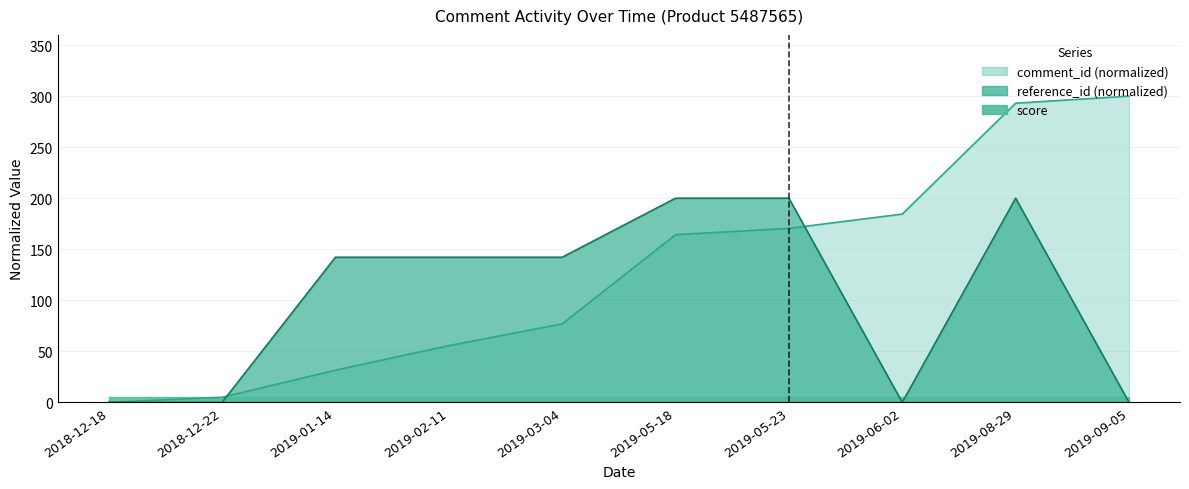

At which label does reference_id_scaled reach its peak?

2019-05-18